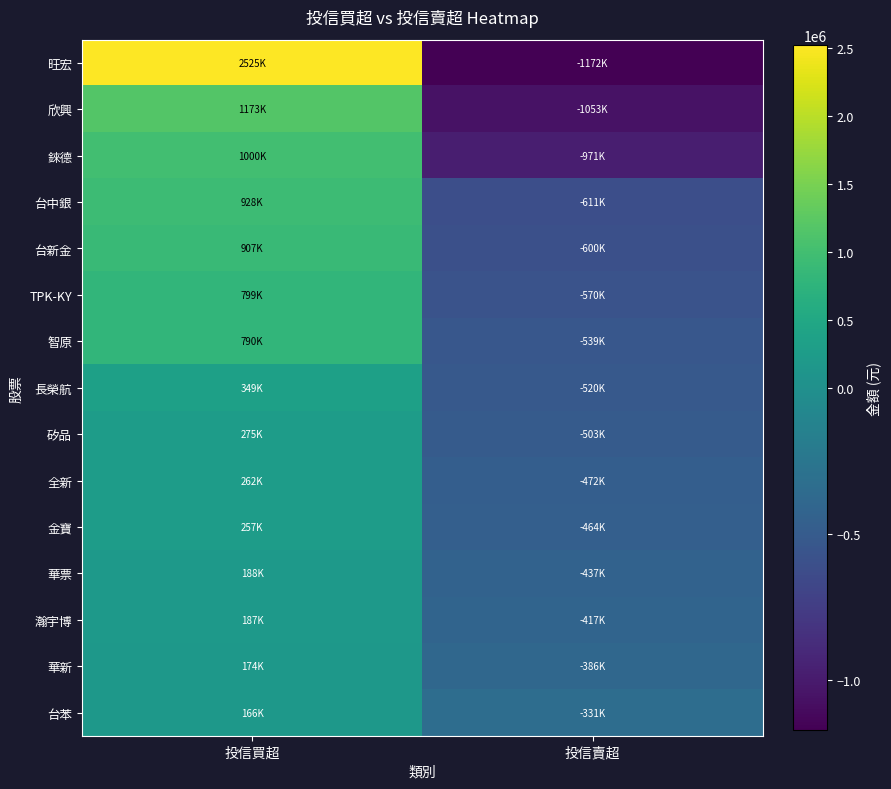

Count the number of data series in this chart.

15